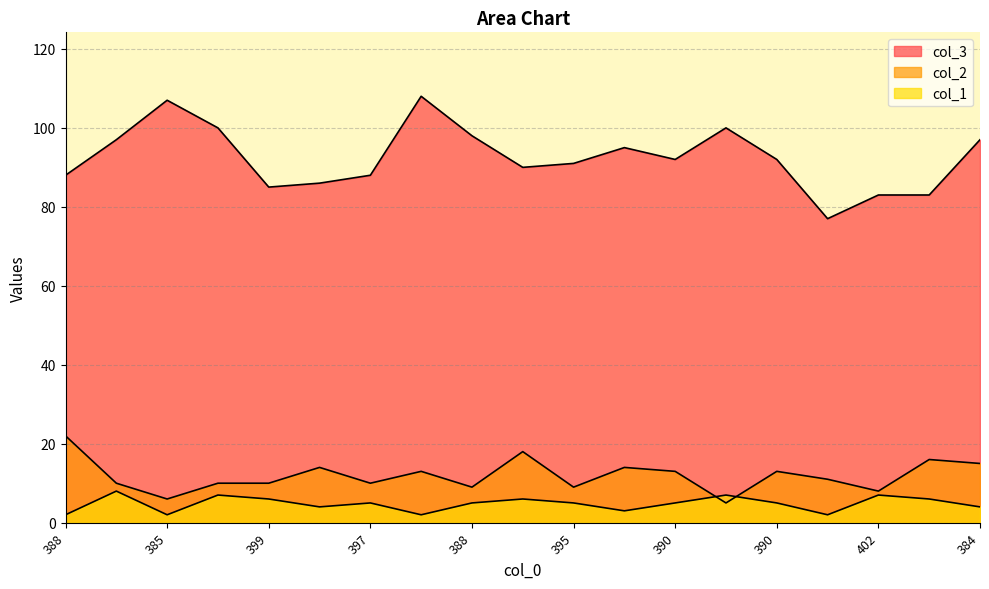

How many lines are shown in the chart?

3